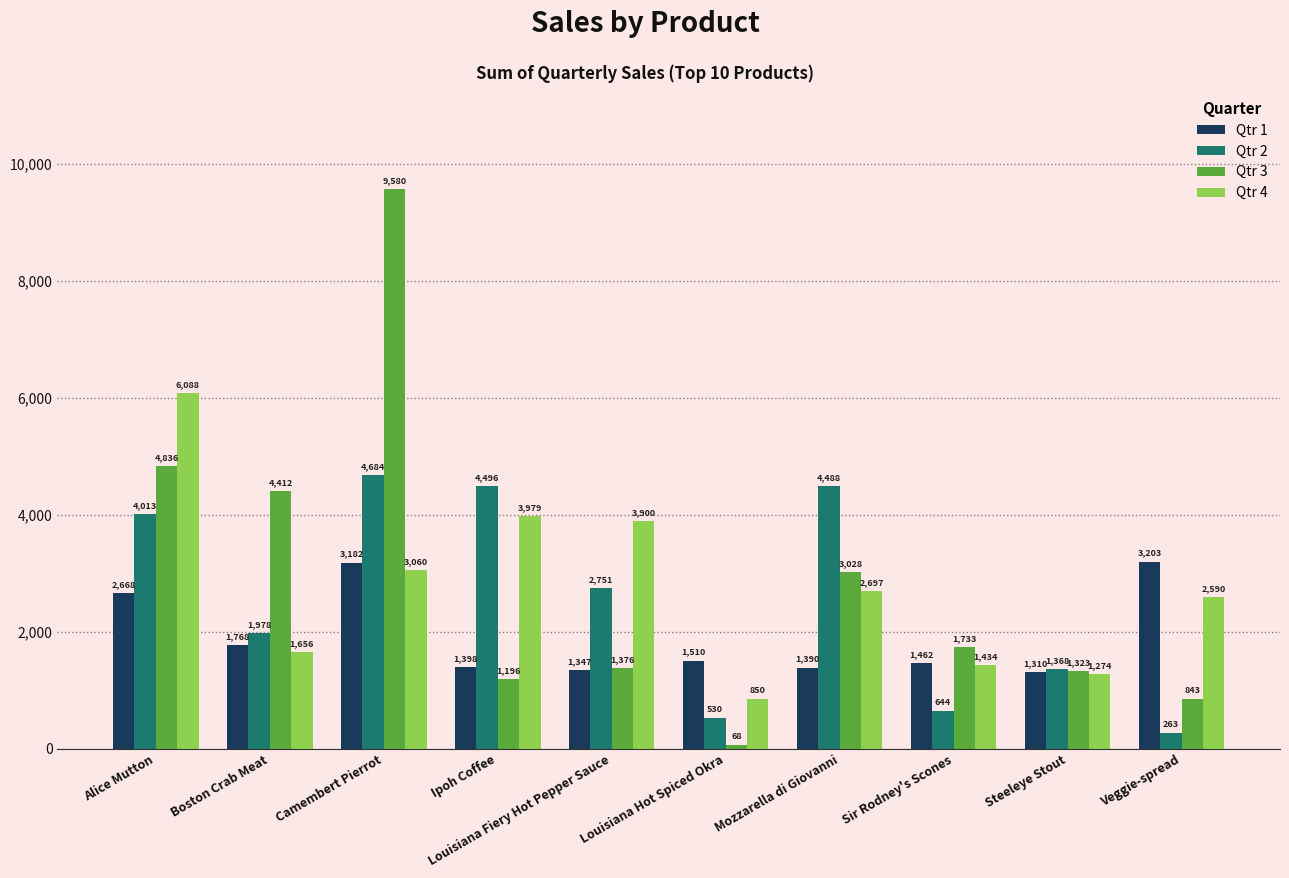

What is the sum of the Qtr 1 values at Louisiana Hot Spiced Okra and Steeleye Stout?

2820.0